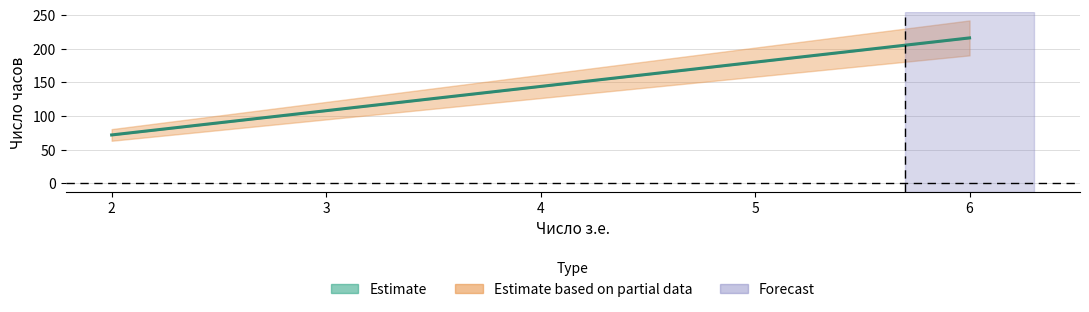

At which label does the data first exceed 144?

5